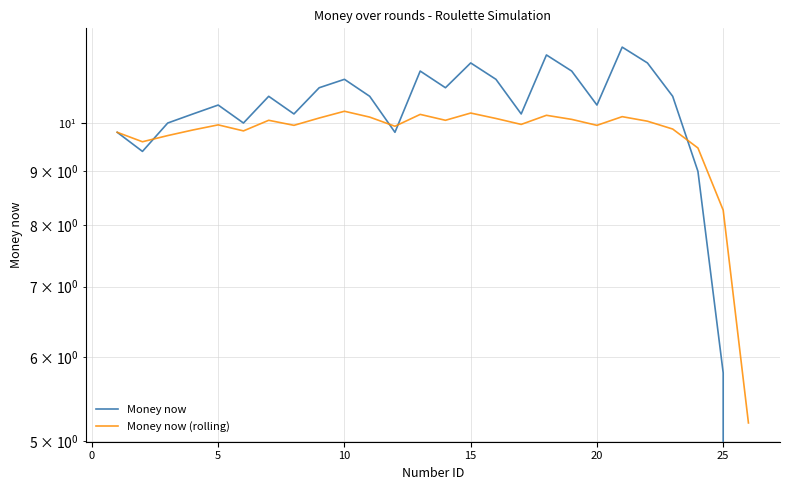

In Money now (rolling), how many points are higher than both neighbors (excluding endpoints)?

7